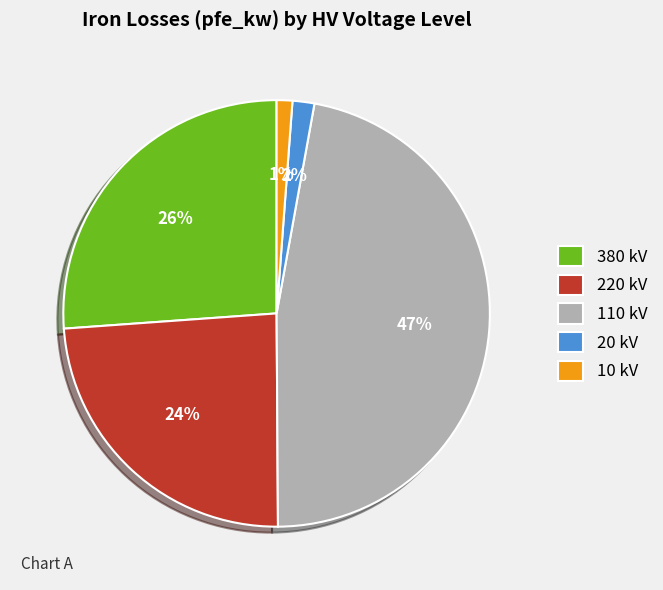

Approximately how many times larger is the value at 220 kV compared to 110 kV?

0.5